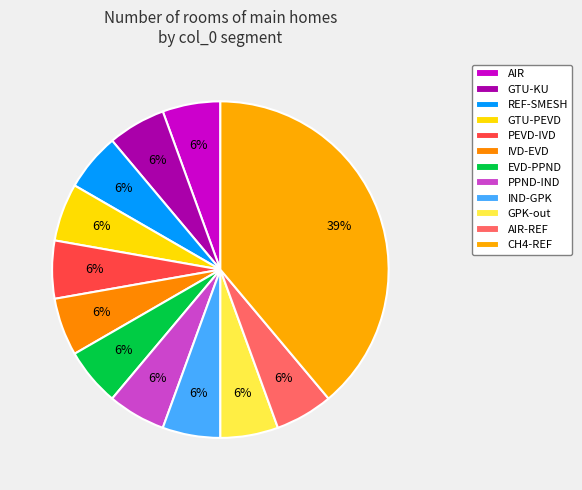

The CH4-REF slice represents 39% of the pie. True or false?

True